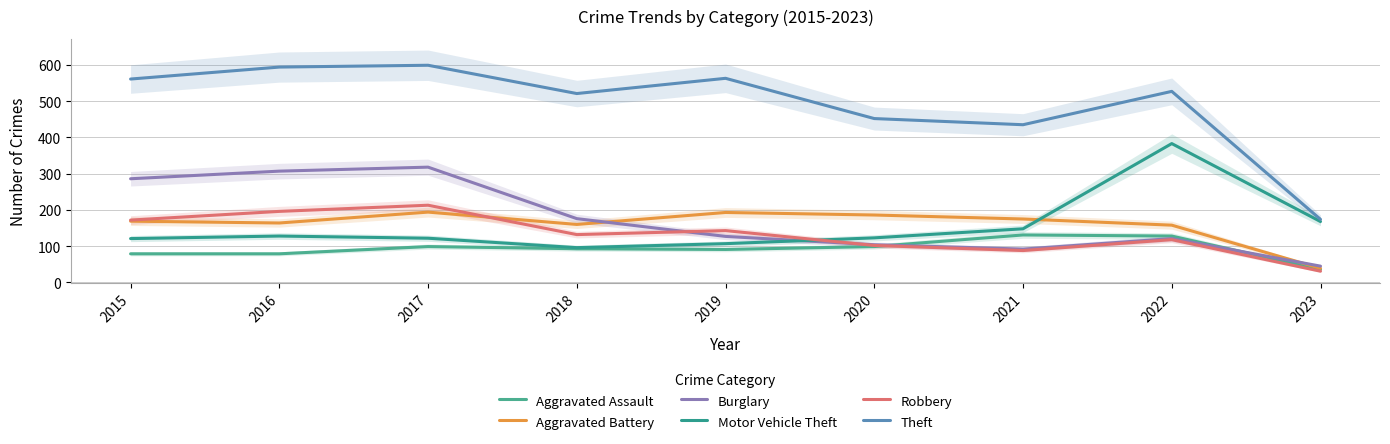

In Robbery, how many points are lower than both neighbors (excluding endpoints)?

2